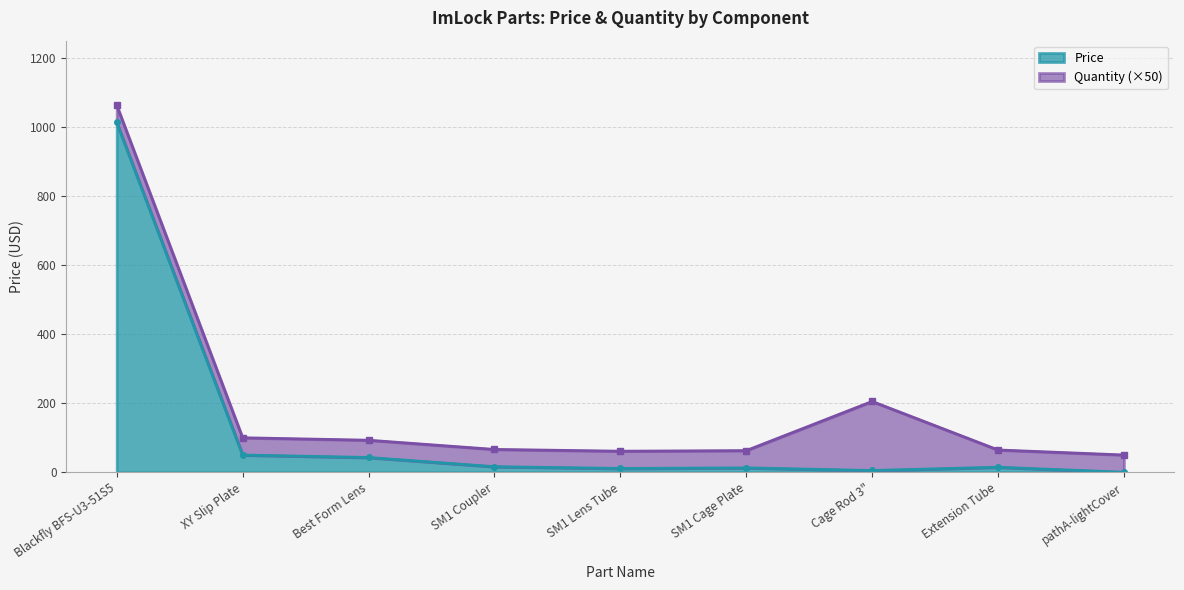

Where is the data nearest to the value 506?

XY Slip Plate